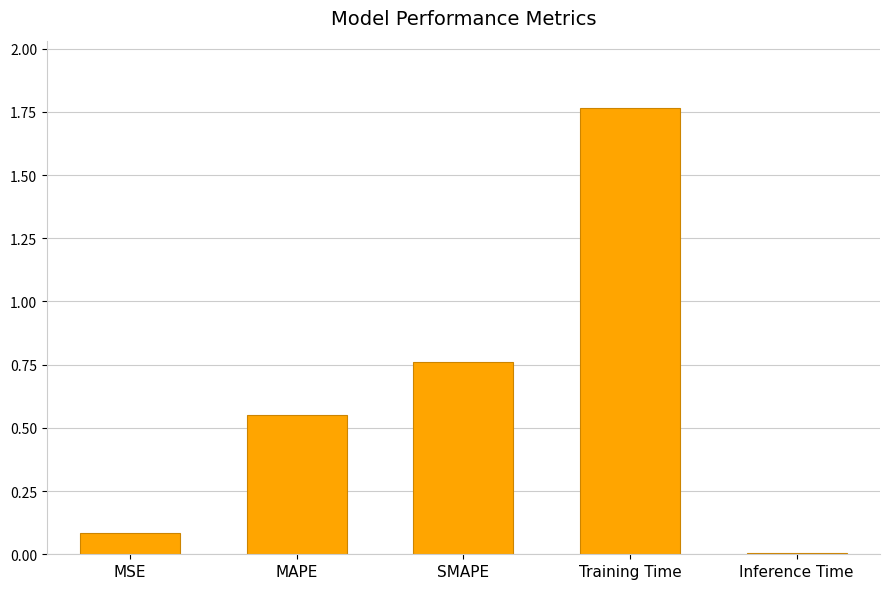

What is the label of the 2nd bar from the left?

MAPE